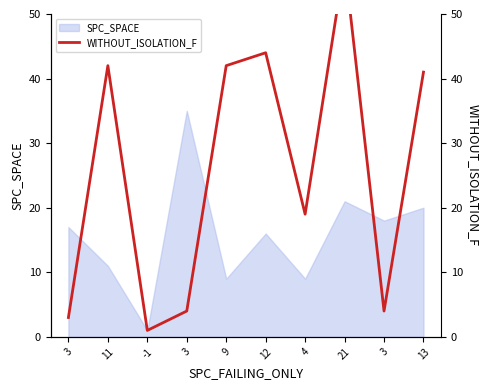

Reading left to right, extract all data points from this chart.

3=3	11=42	-1=1	3=4	9=42	12=44	4=19	21=58	3=4	13=41